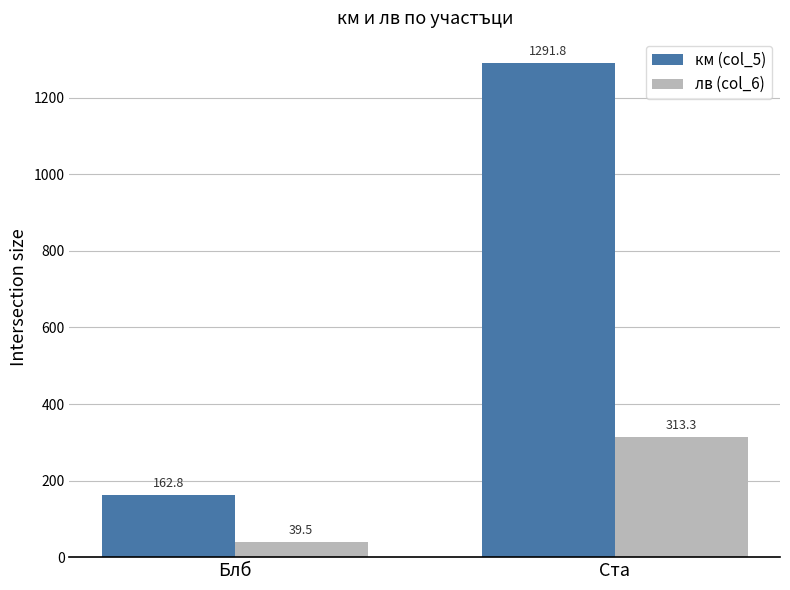

What is the sum of all км (col_5) values?

1454.6